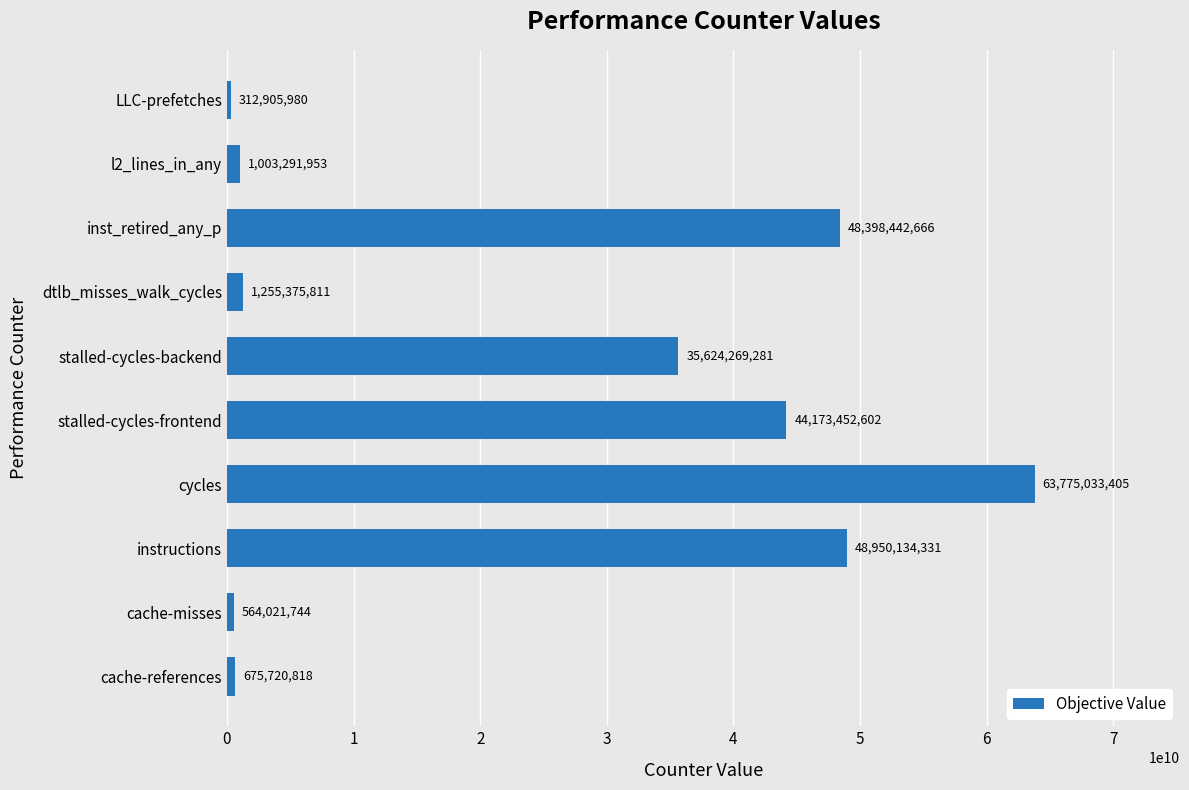

List the labels in order of value, largest first.

cycles, instructions, inst_retired_any_p, stalled-cycles-frontend, stalled-cycles-backend, dtlb_misses_walk_cycles, l2_lines_in_any, cache-references, cache-misses, LLC-prefetches